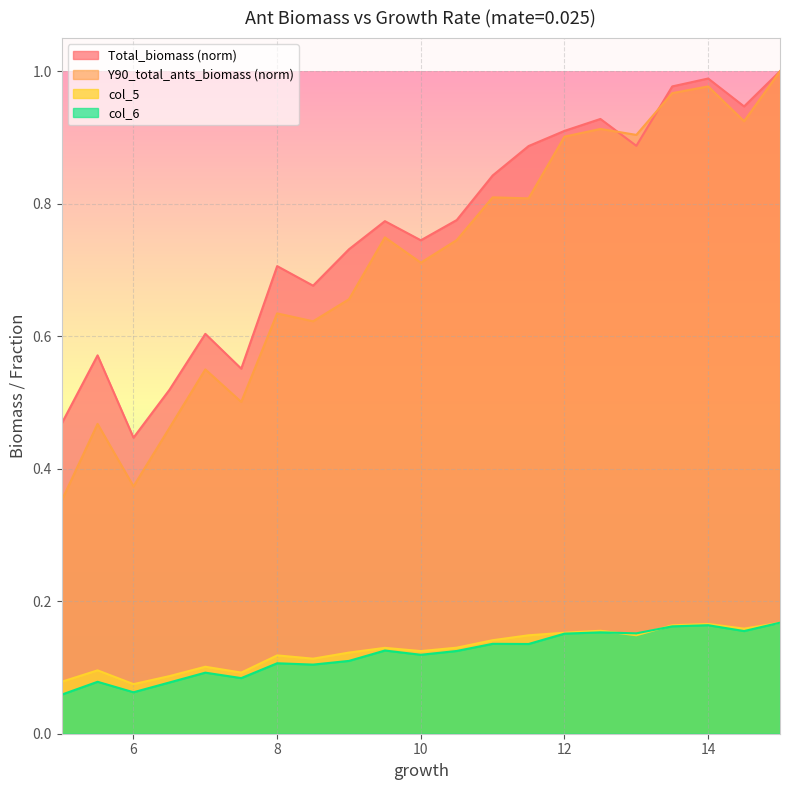

What value does the Total_biomass series have at 7.5?

0.6